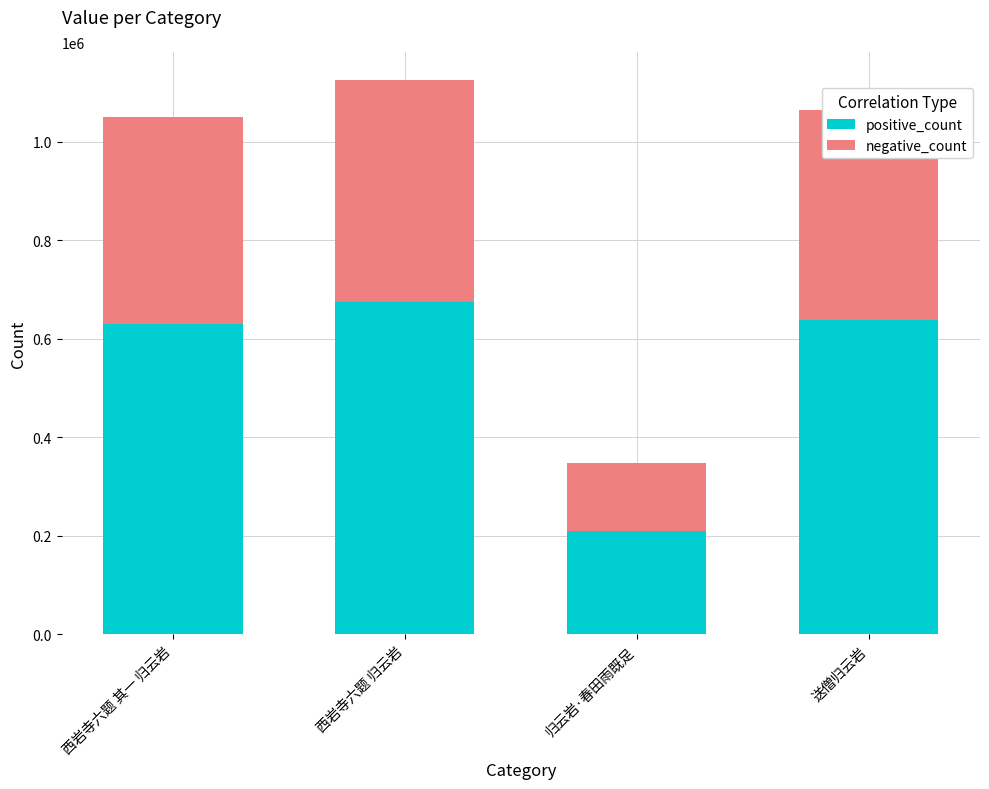

Which category has the highest value in the positive_count series?

西岩寺六题 归云岩